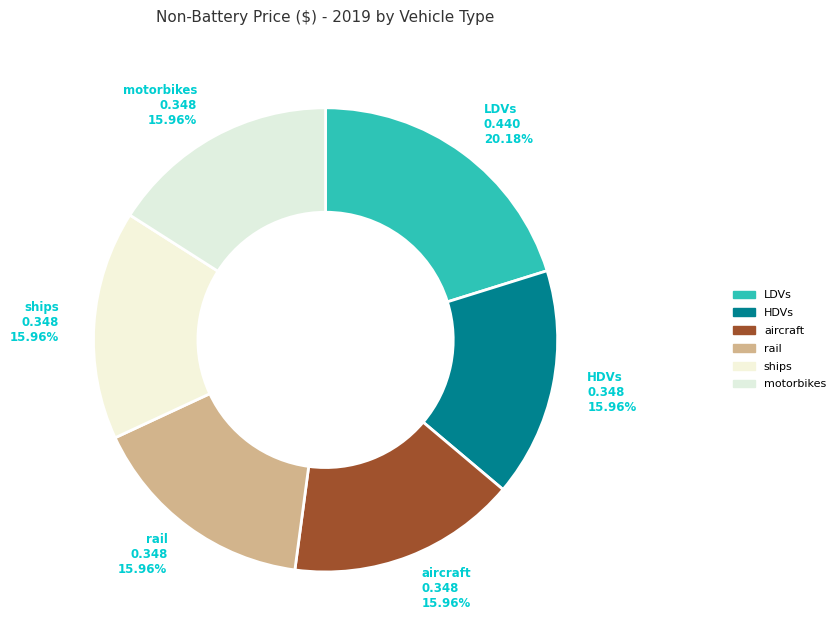

To the nearest percent, what is the average slice percentage?

17%